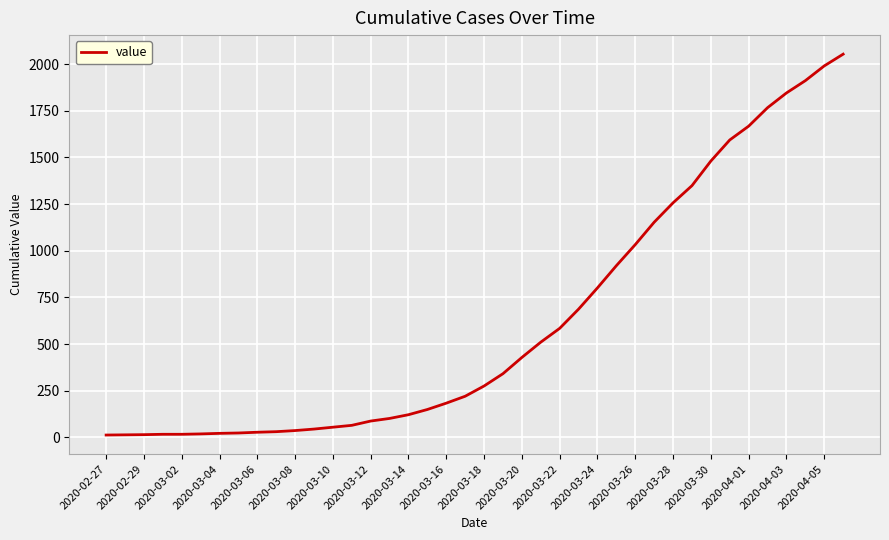

What is the difference between the maximum and minimum values?

2042